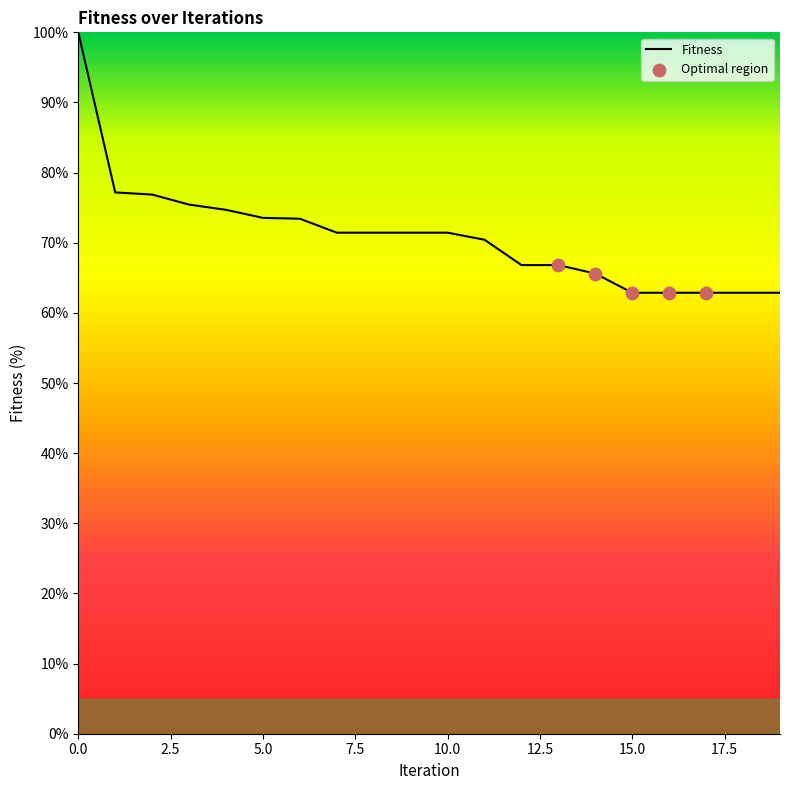

What is the difference between the maximum and minimum values?

37.1